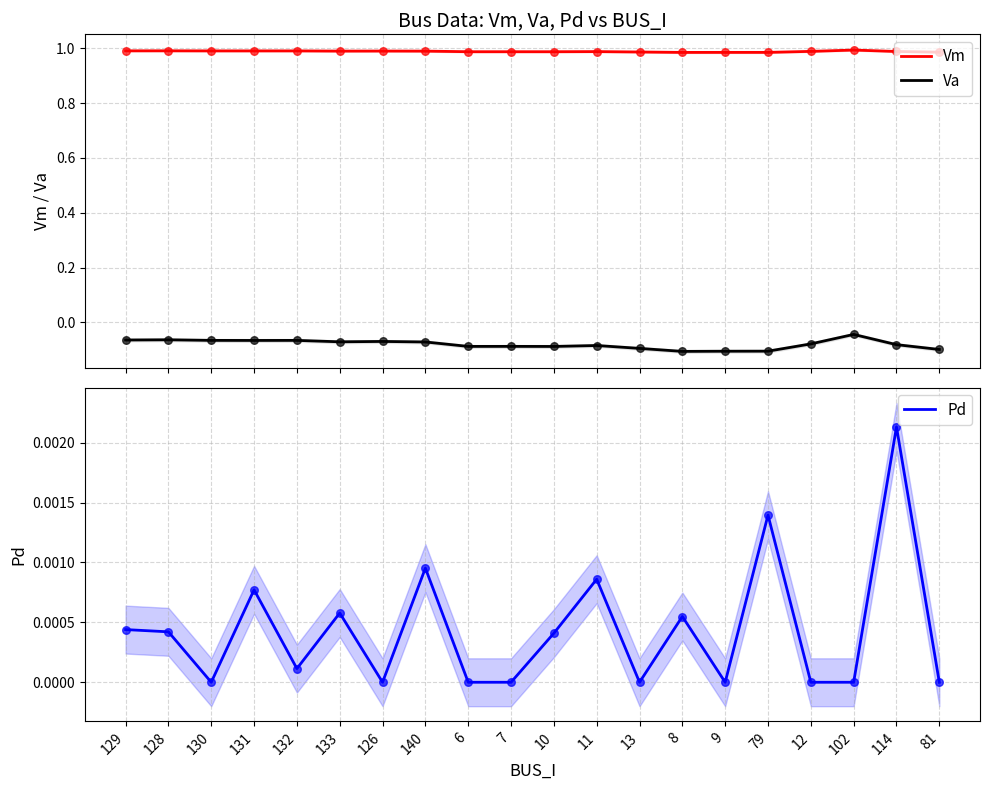

Which series has the widest spread of Y values?

Va